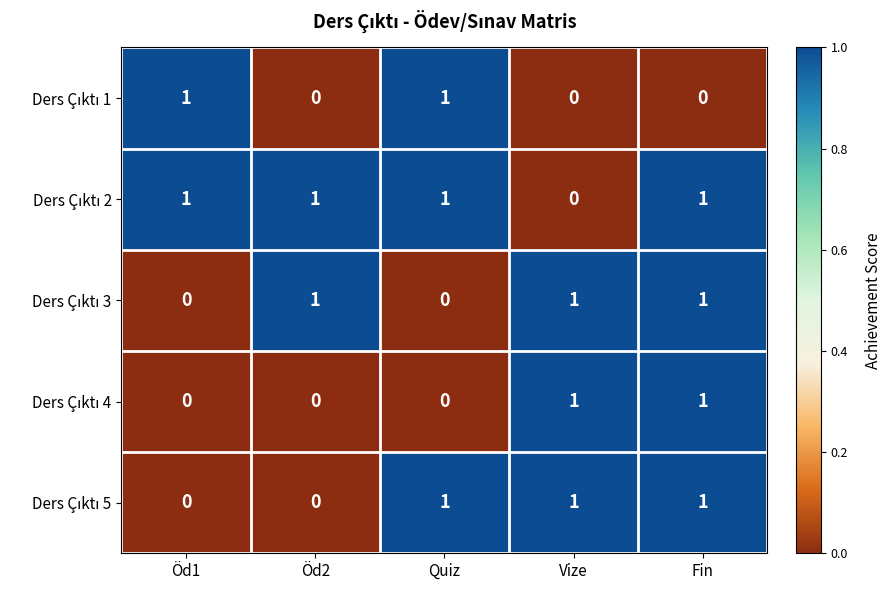

At how many categories does at least one series exceed 0?

5